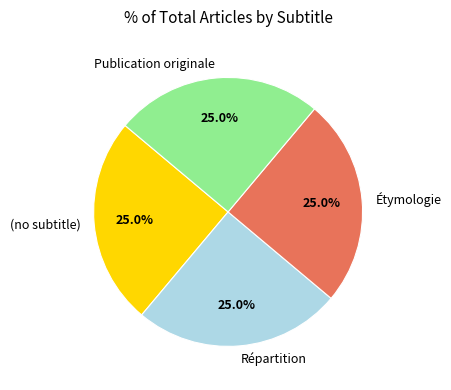

The Répartition slice represents 11% of the pie. True or false?

False